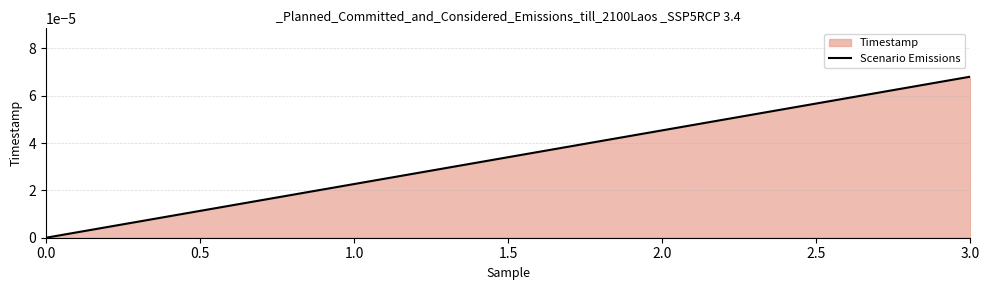

What position from the right is 1.0?

3